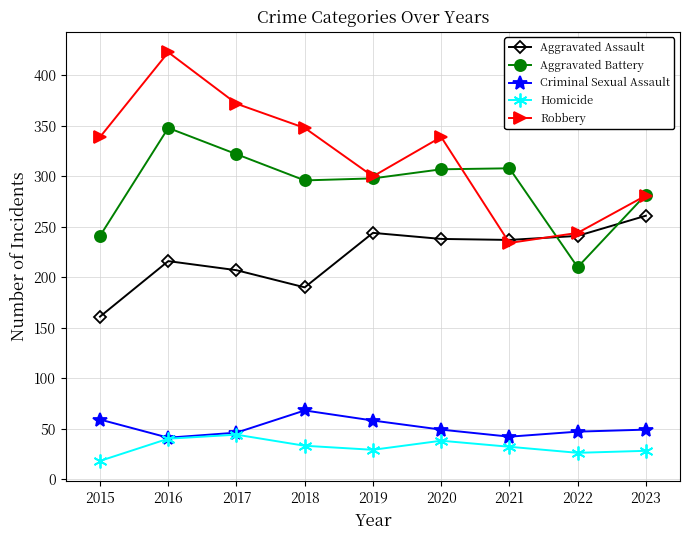

Between 2020 and 2021, which series saw the biggest shift?

Robbery